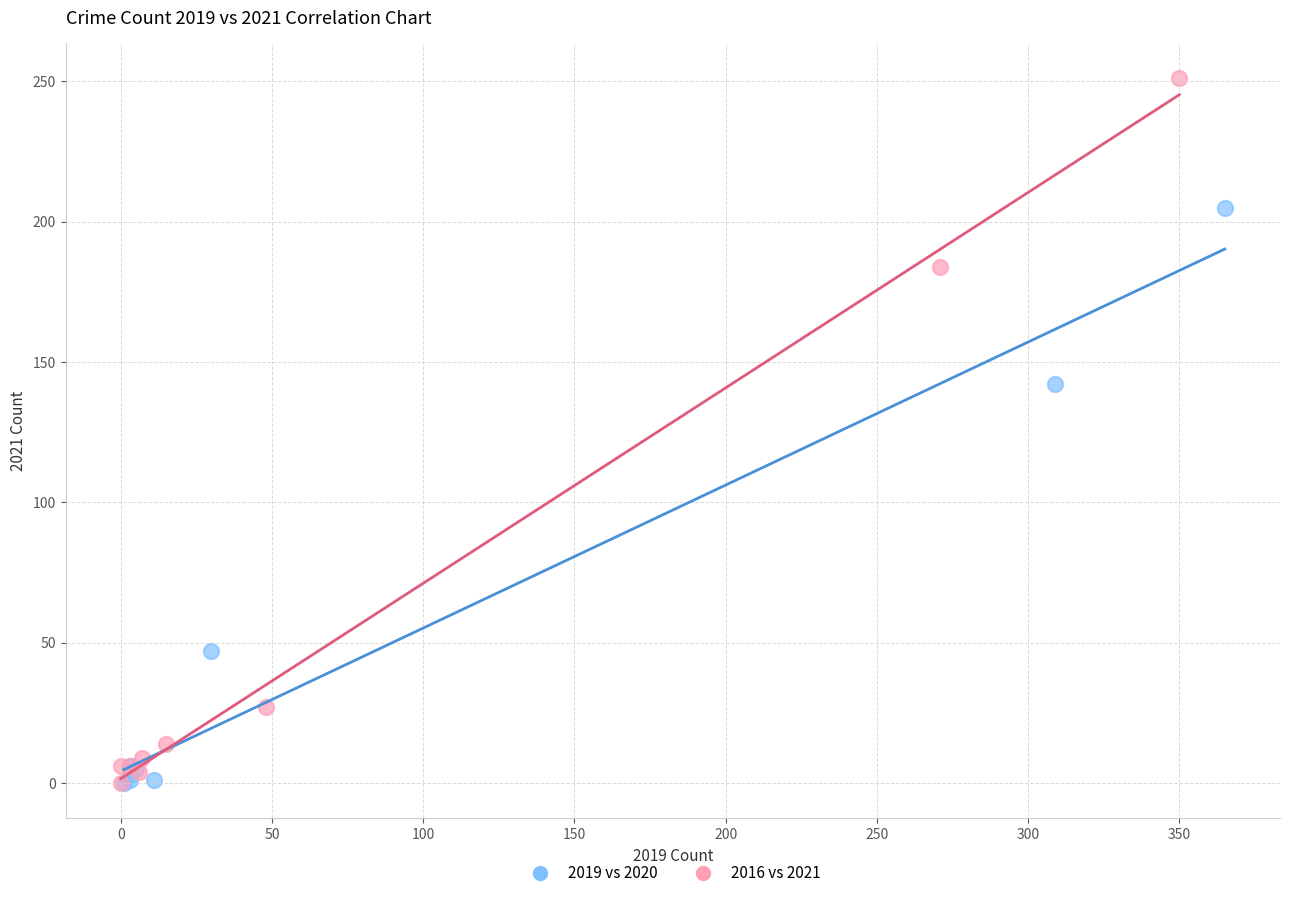

Which series reaches the maximum Y coordinate?

2016 vs 2021